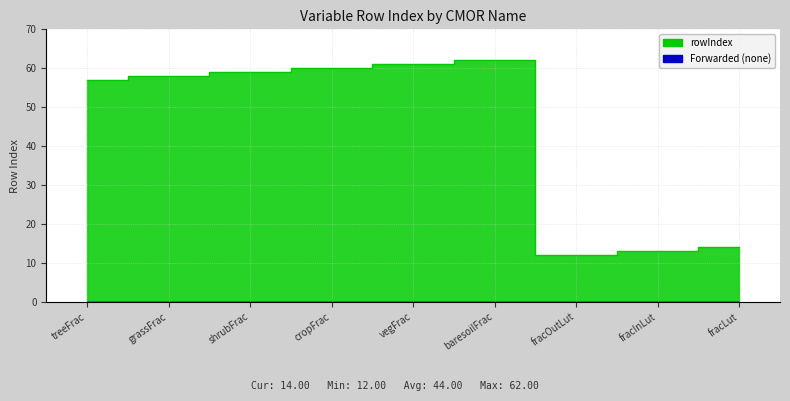

The chart shows a value of 59 at shrubFrac. True or false?

True